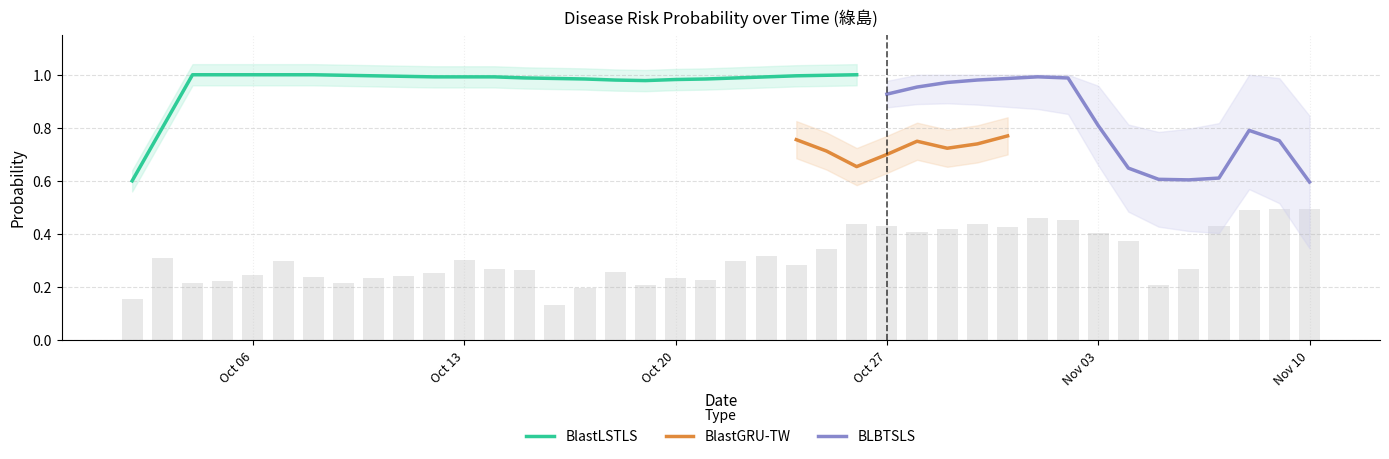

What is the value of the BlastLSTLS bar at the 2nd from the left?

1.0